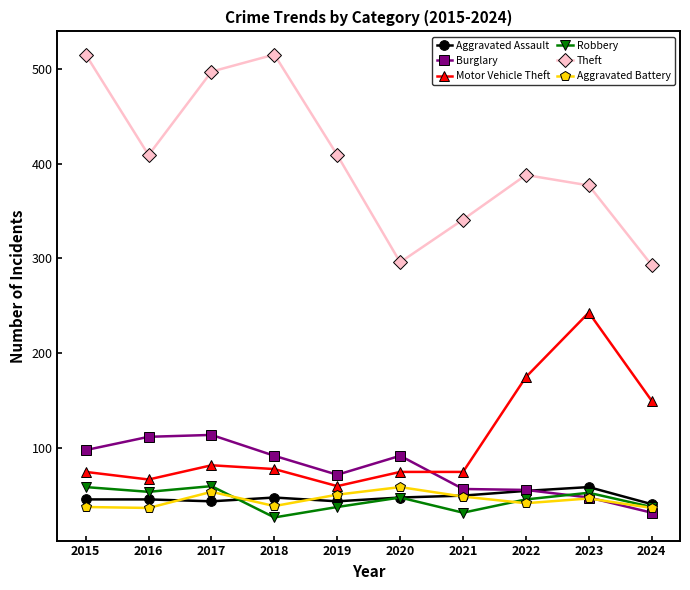

Which category has the lowest value in the Burglary series?

2024